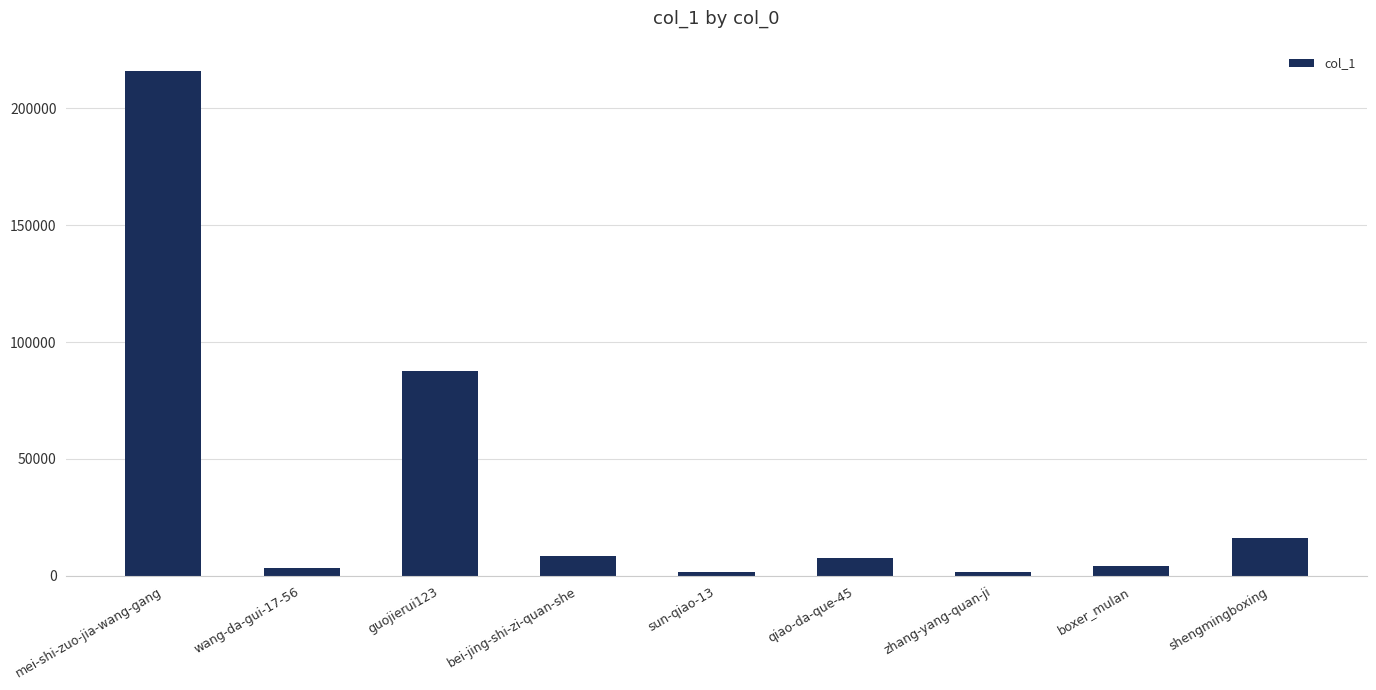

What position from the right is shengmingboxing?

1